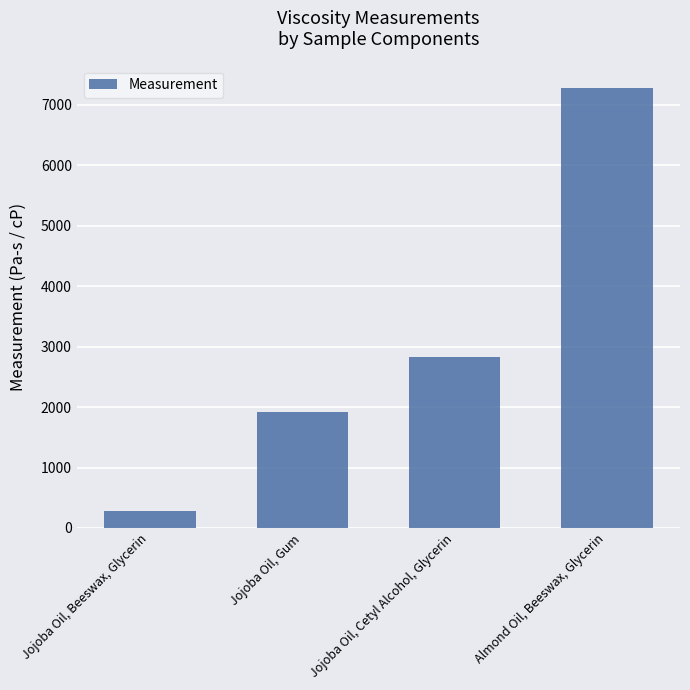

Rank the categories by value from highest to lowest.

Almond Oil, Beeswax, Glycerin, Jojoba Oil, Cetyl Alcohol, Glycerin, Jojoba Oil, Gum, Jojoba Oil, Beeswax, Glycerin